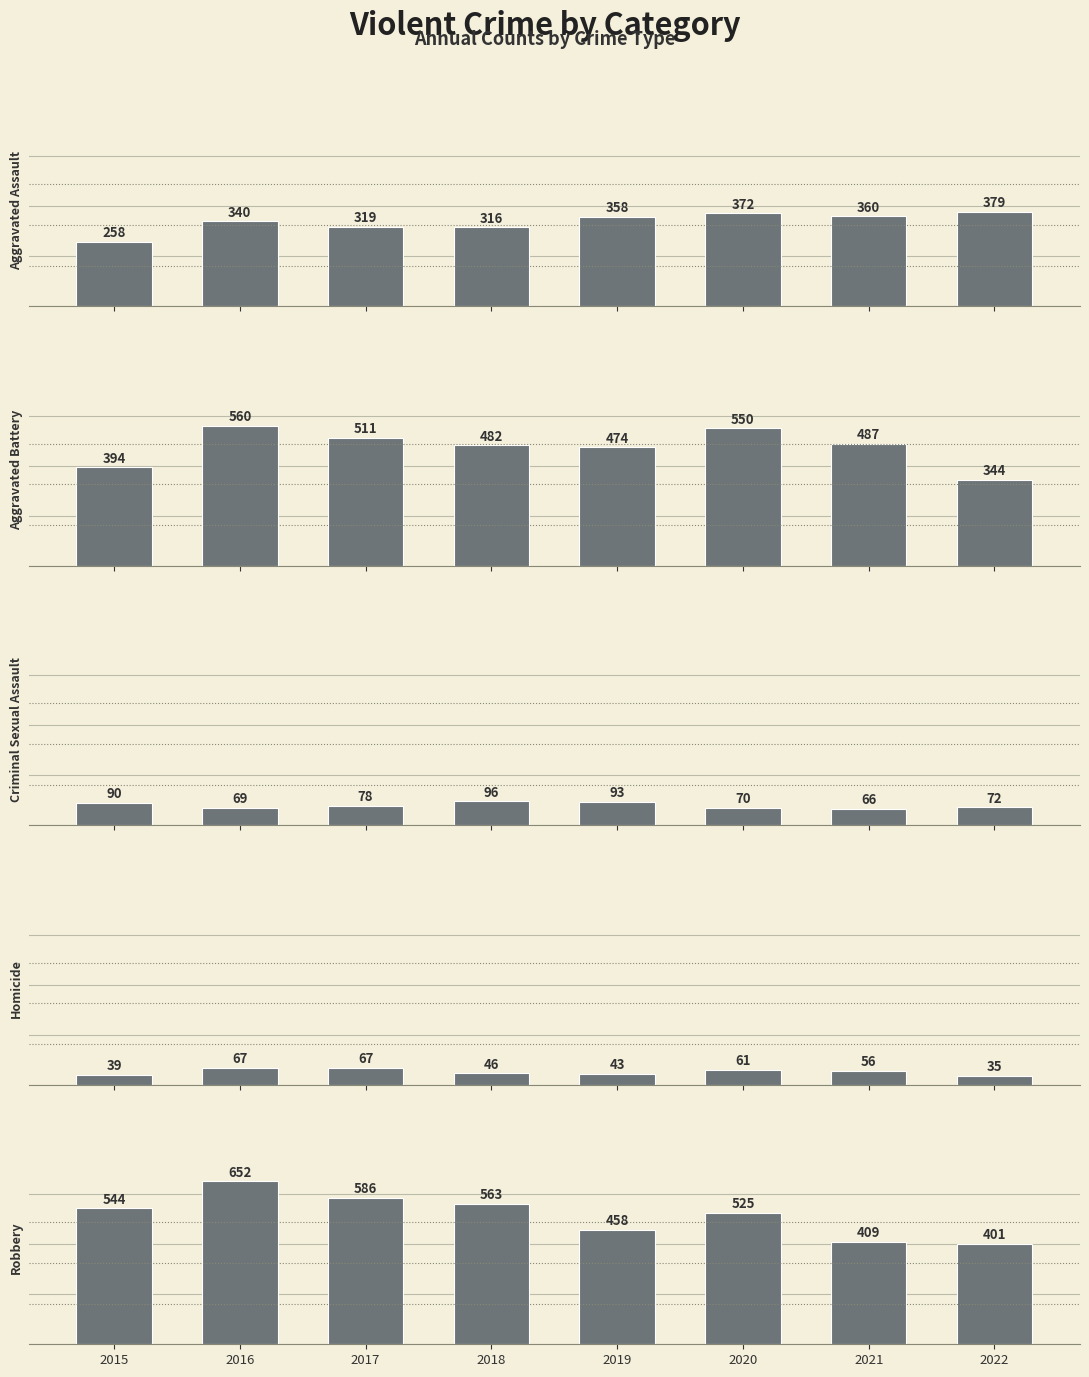

What is the sum of the Robbery values at 2020 and 2022?

926